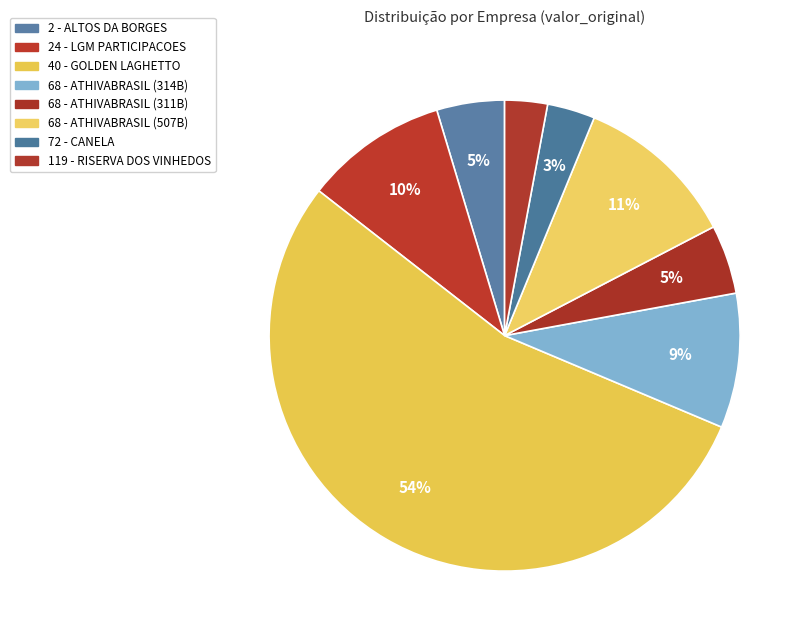

What is the smallest slice in the pie chart?

119 - RISERVA DOS VINHEDOS